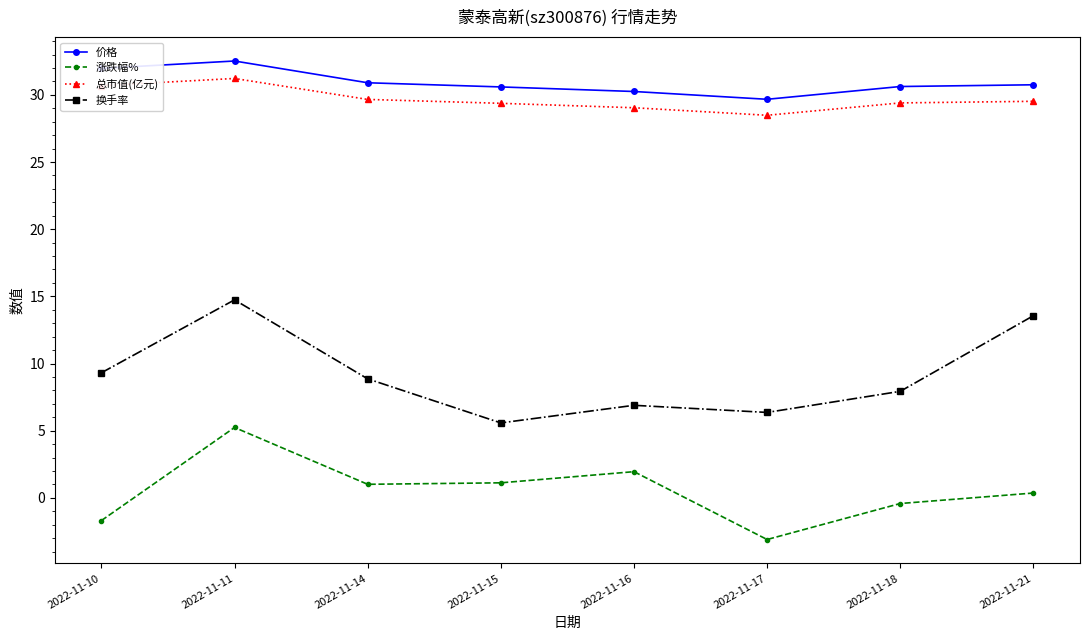

How many data points in 价格 are less than 30?

1